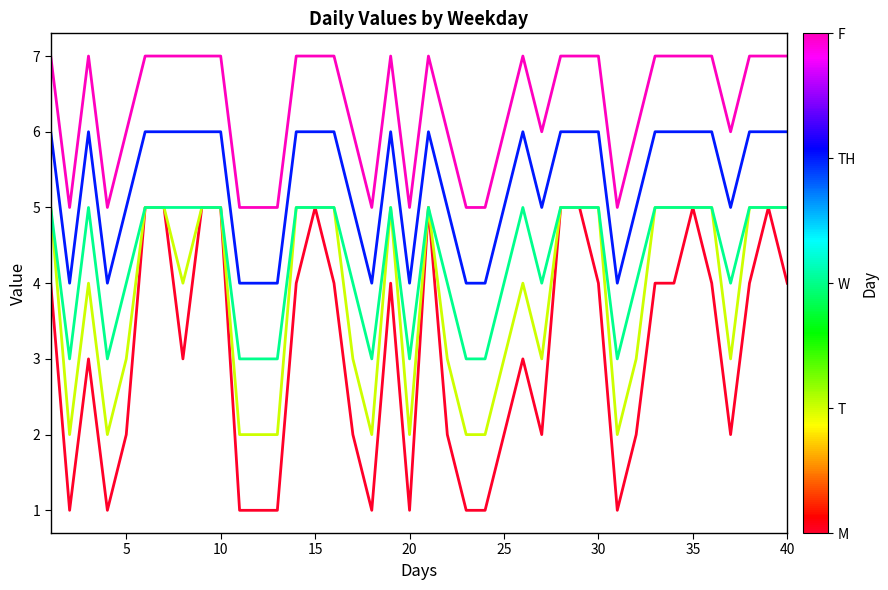

What is the smallest value displayed?

1